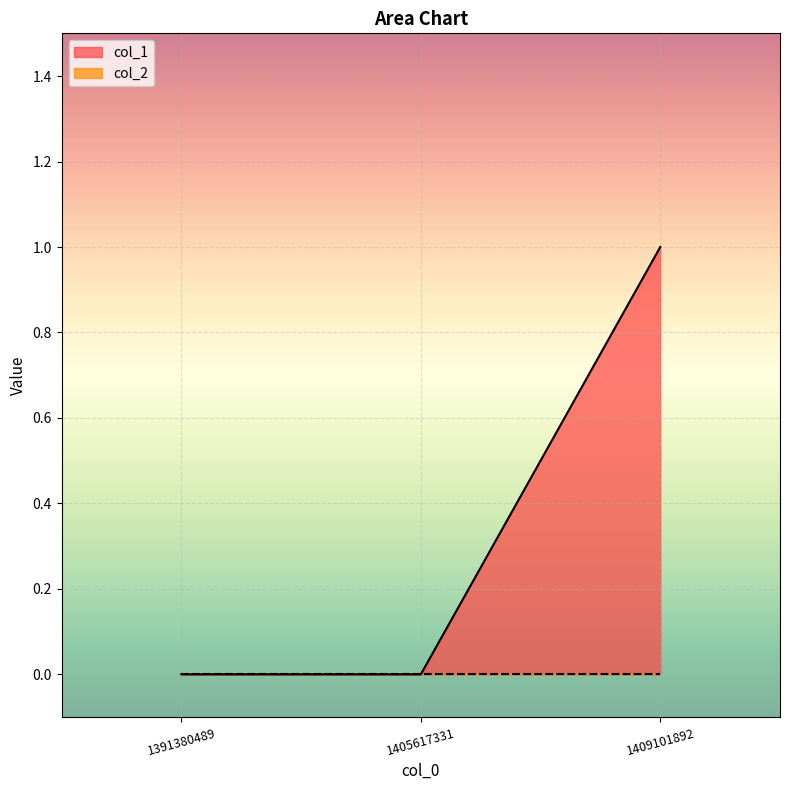

The value at 1391380489 is 0. True or false?

True